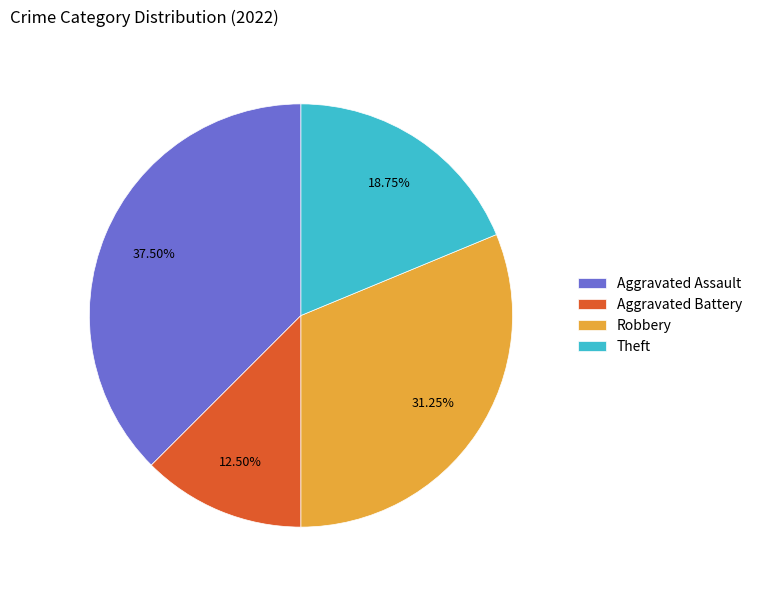

Which has a higher value, Aggravated Battery or Theft?

Theft